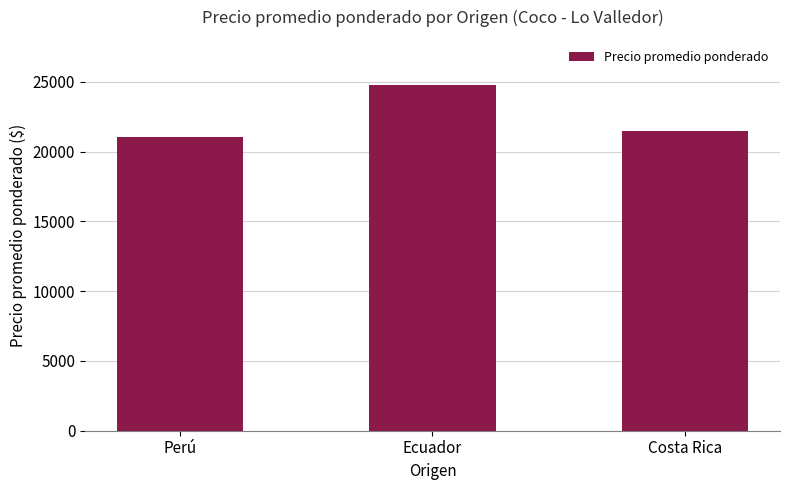

What is the sum of the values at Ecuador and Costa Rica?

46250